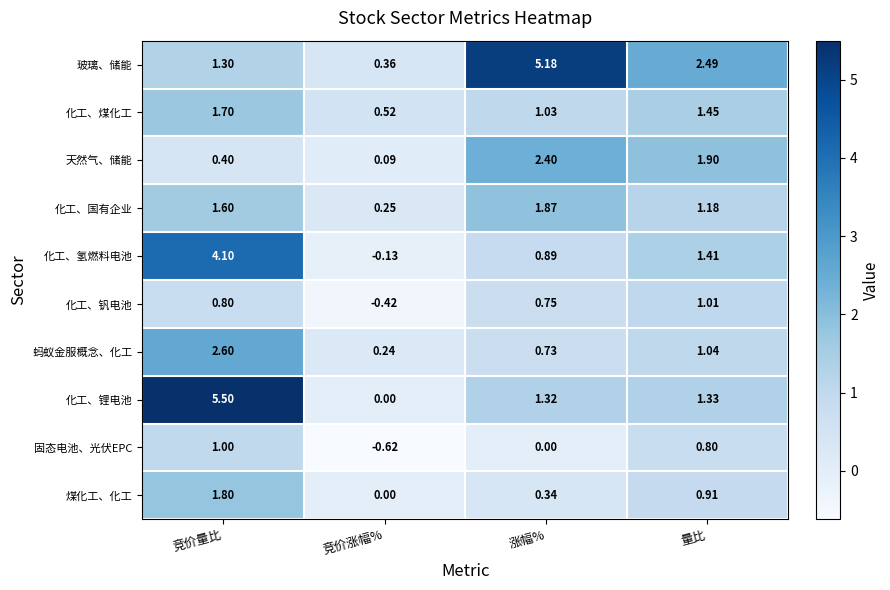

At which label is 煤化工、化工 closest to 0?

竞价涨幅%